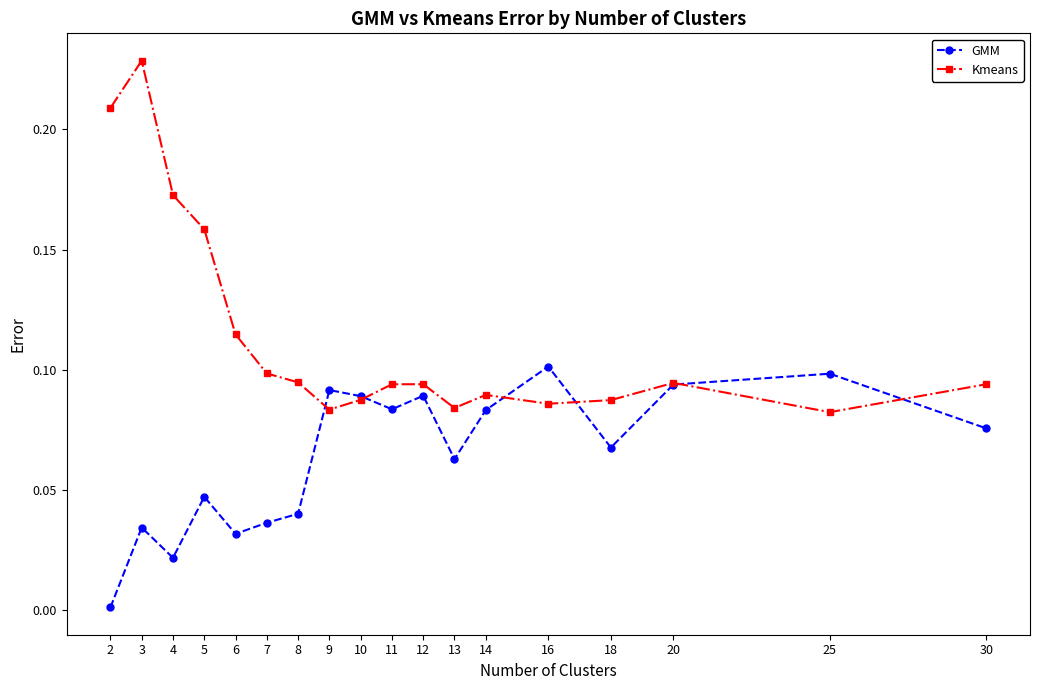

Which series has the largest total across all categories?

Kmeans